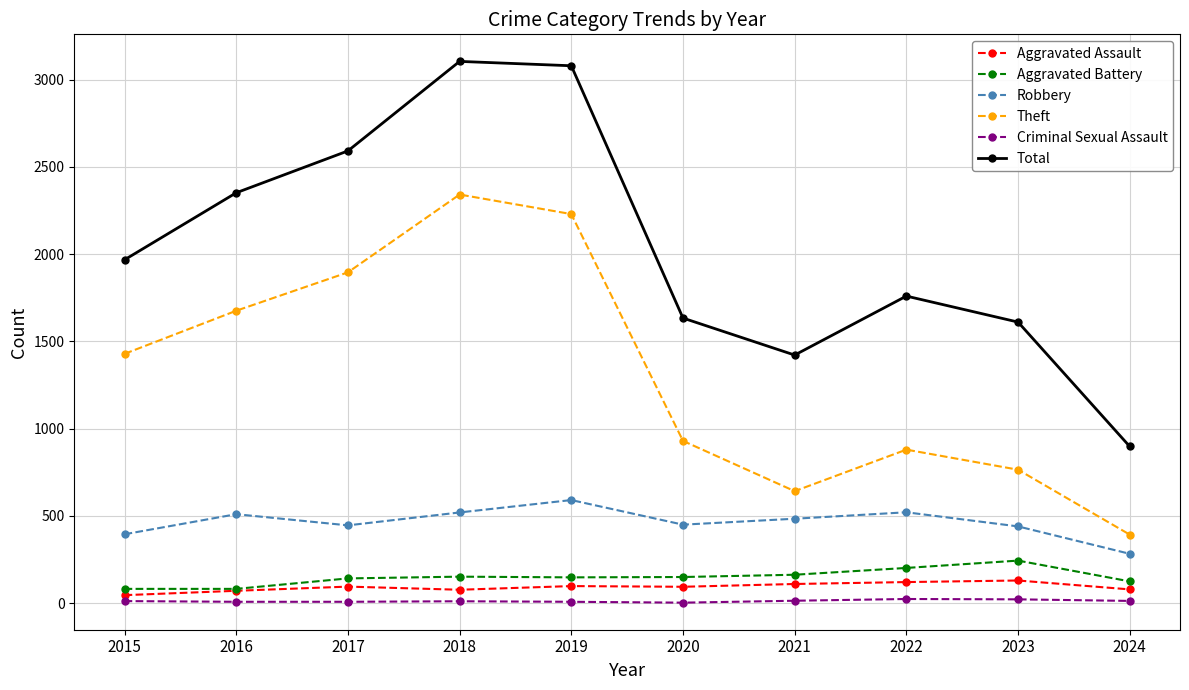

What is the total value across all series at 2019?

6155